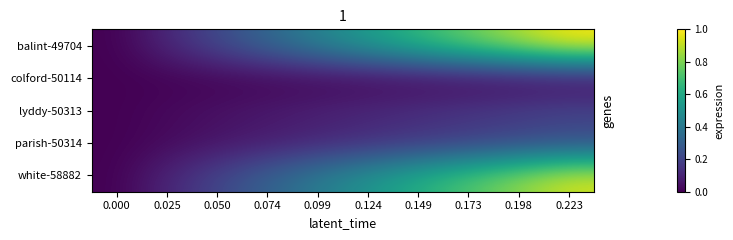

At which category is the sum across all series the highest?

0.223